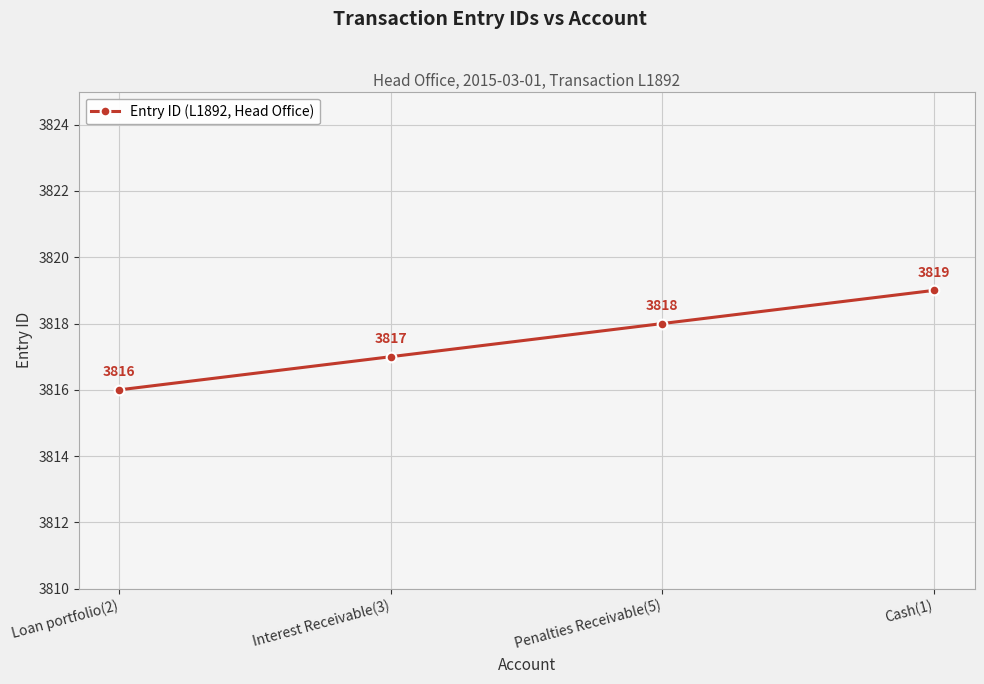

True or false: the data shows 875 at Cash(1).

False